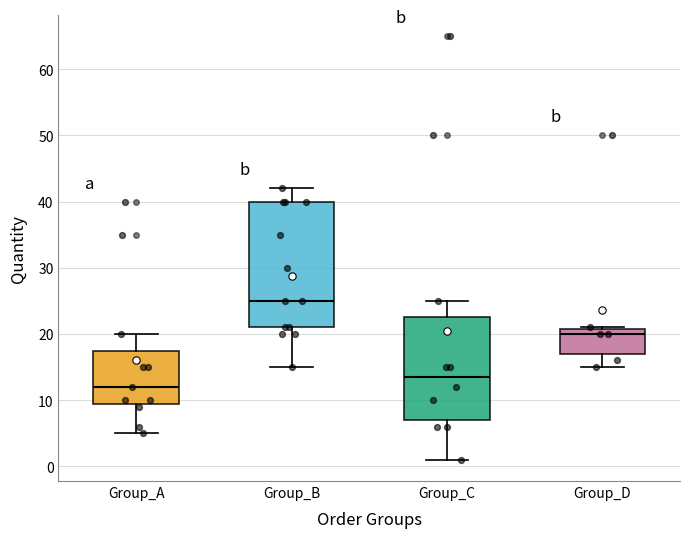

Which box's median line is the lowest?

Group_A